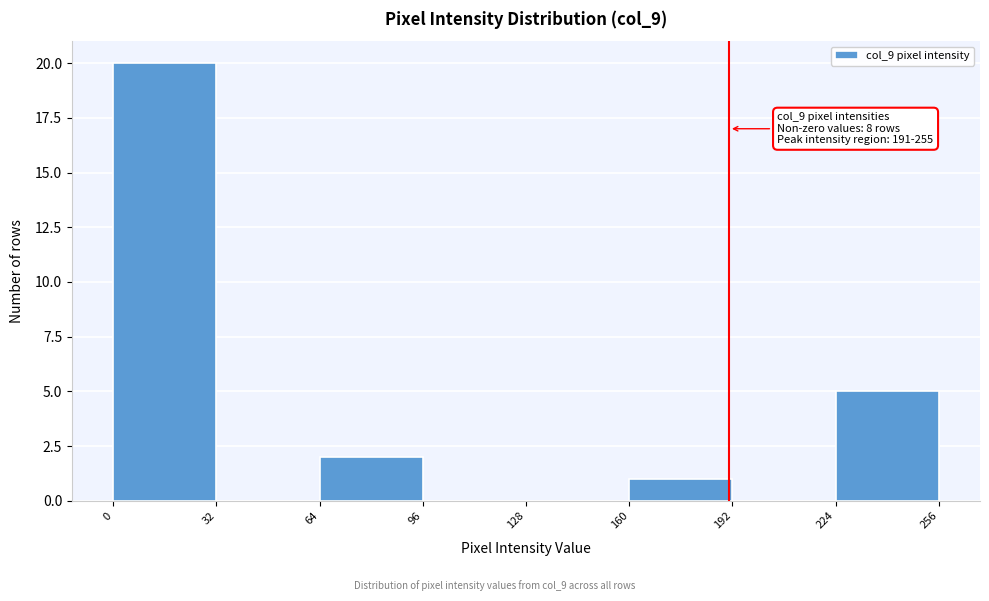

Which range on the x-axis has the tallest bar?

0 to 32